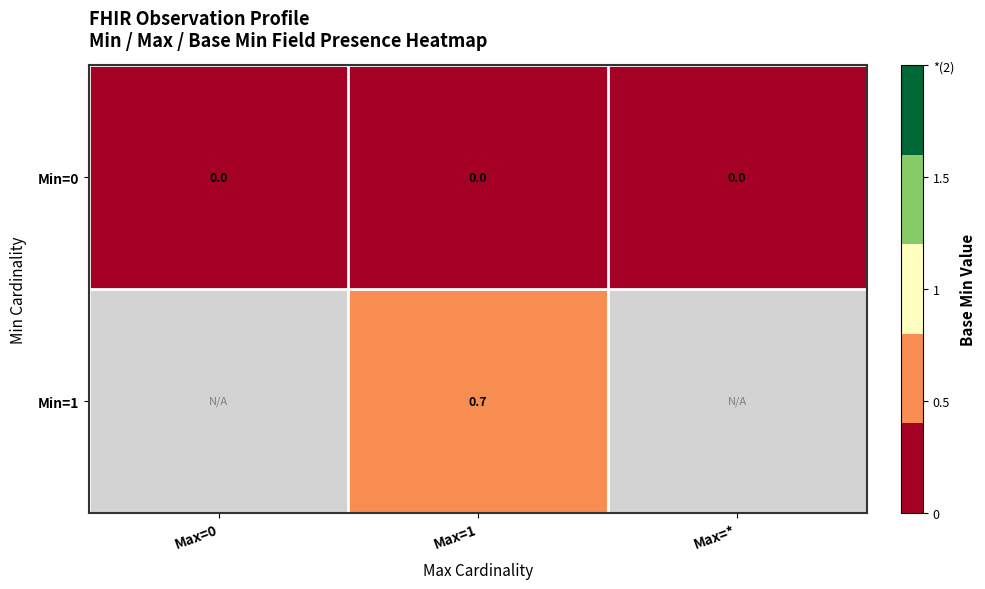

Is it true that Min=0 equals 0.0 at Max=*?

True